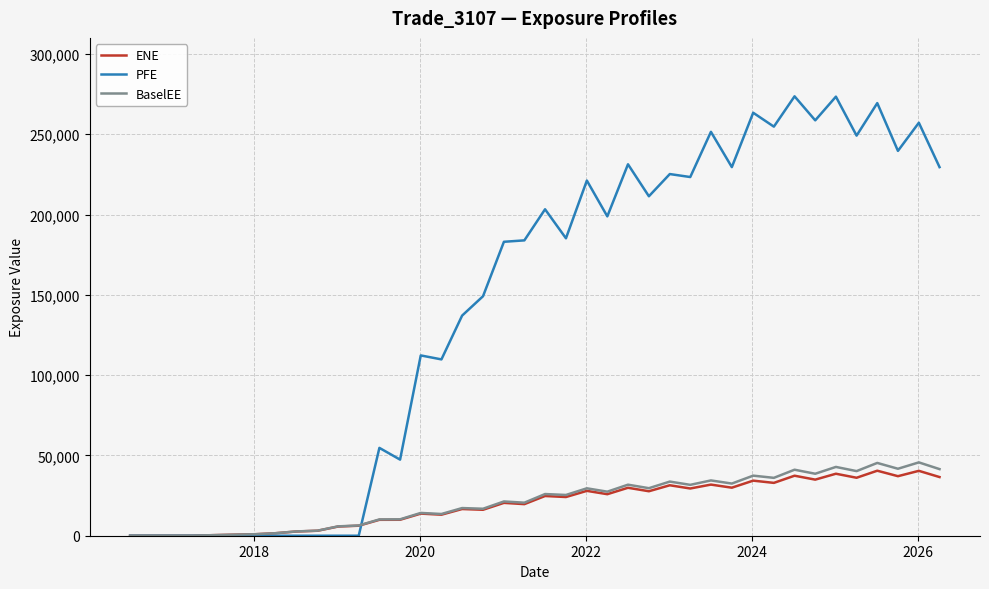

What is the maximum value for BaselEE?

45665.8